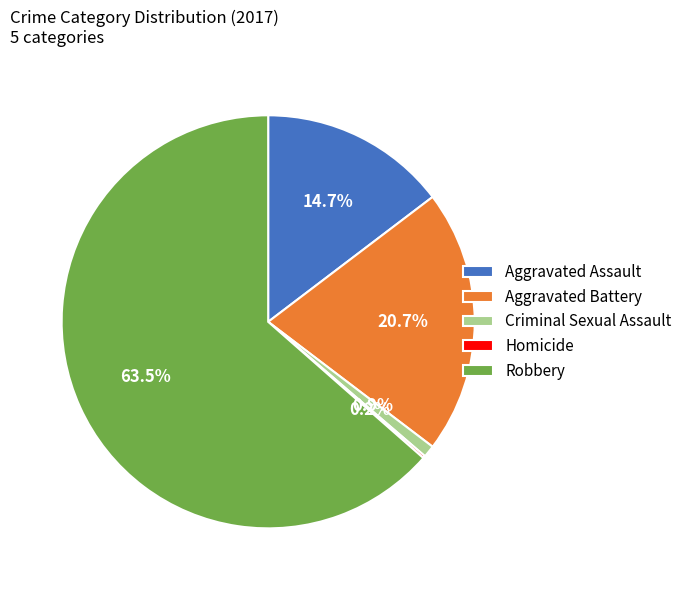

Which slice is the largest?

Robbery